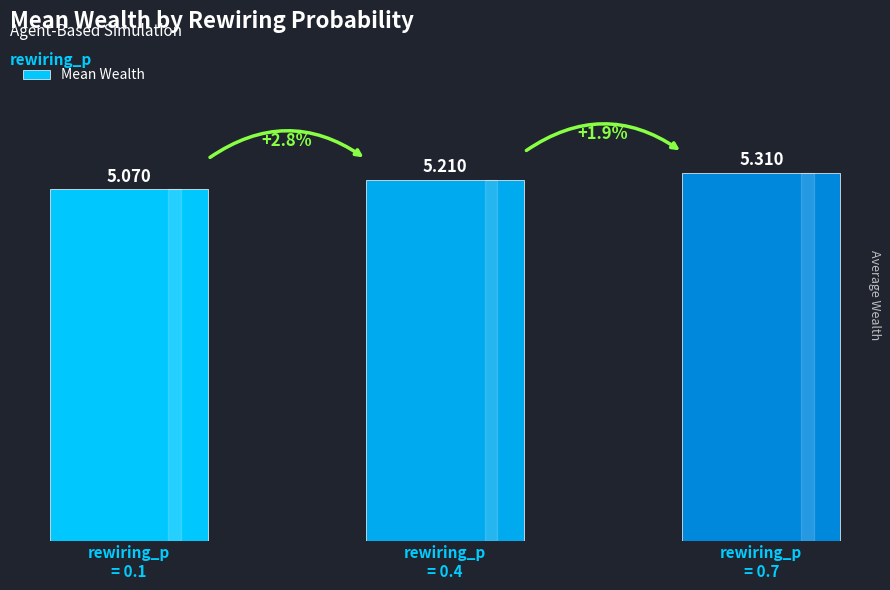

List the labels in order of value, smallest first.

rewiring_p
= 0.1, rewiring_p
= 0.4, rewiring_p
= 0.7